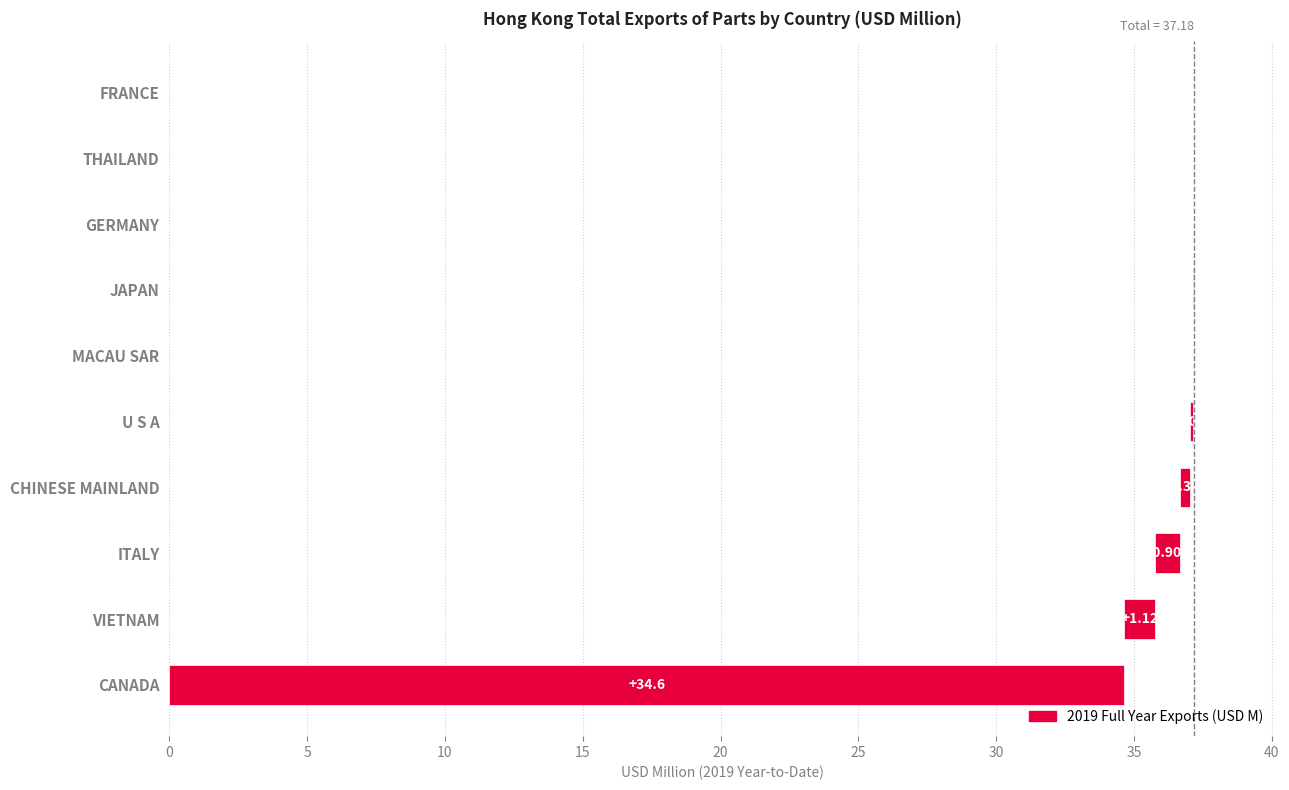

How many bars are there in total?

10